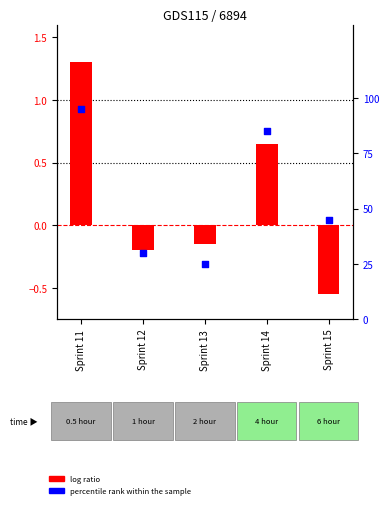

What are all the series names shown in the legend?

log ratio, percentile rank within the sample